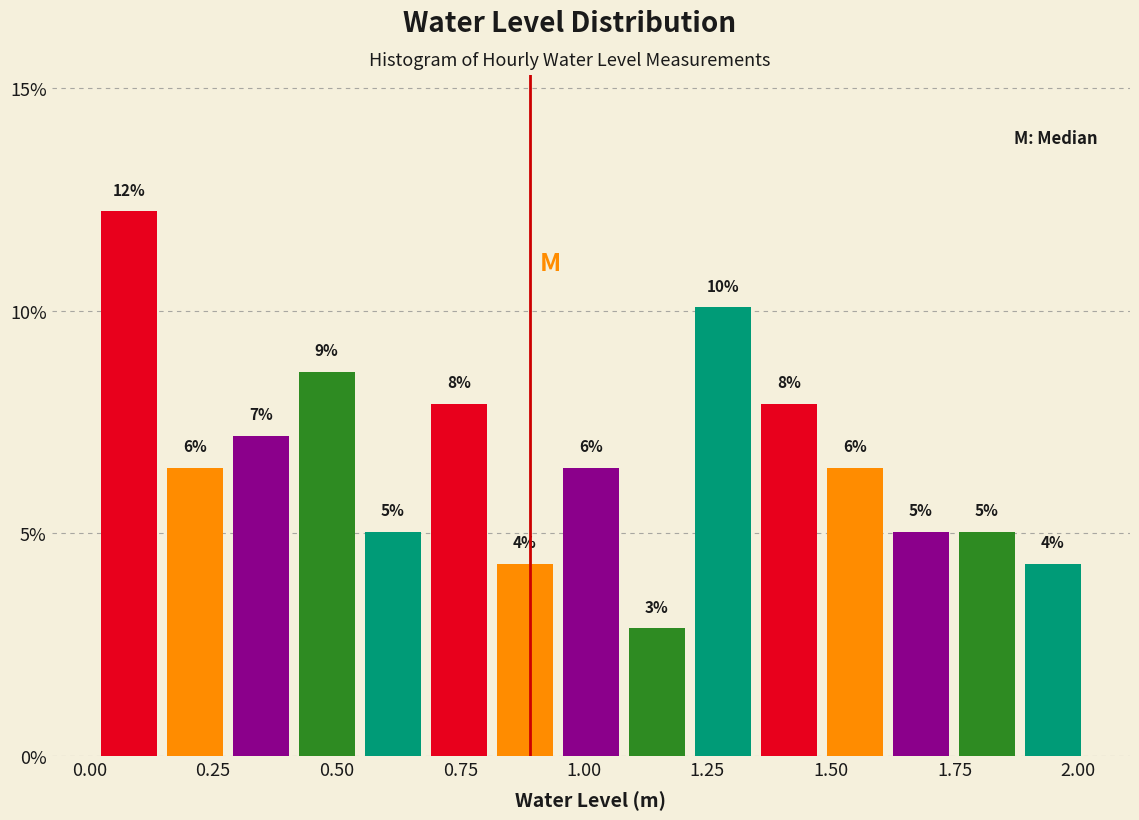

Around what value on the x-axis is the tallest bar? Give the approximate position of its centre, as read against the axis.

0.10